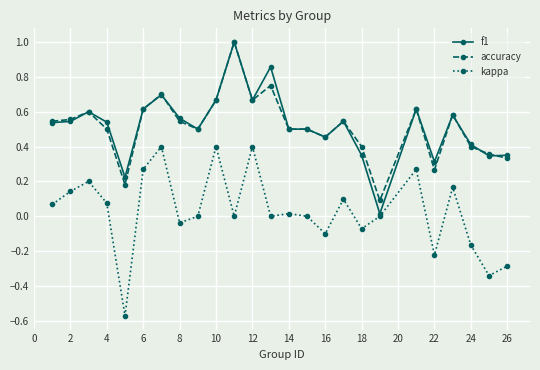

True or false: f1 has more than 2 interior local peaks.

True